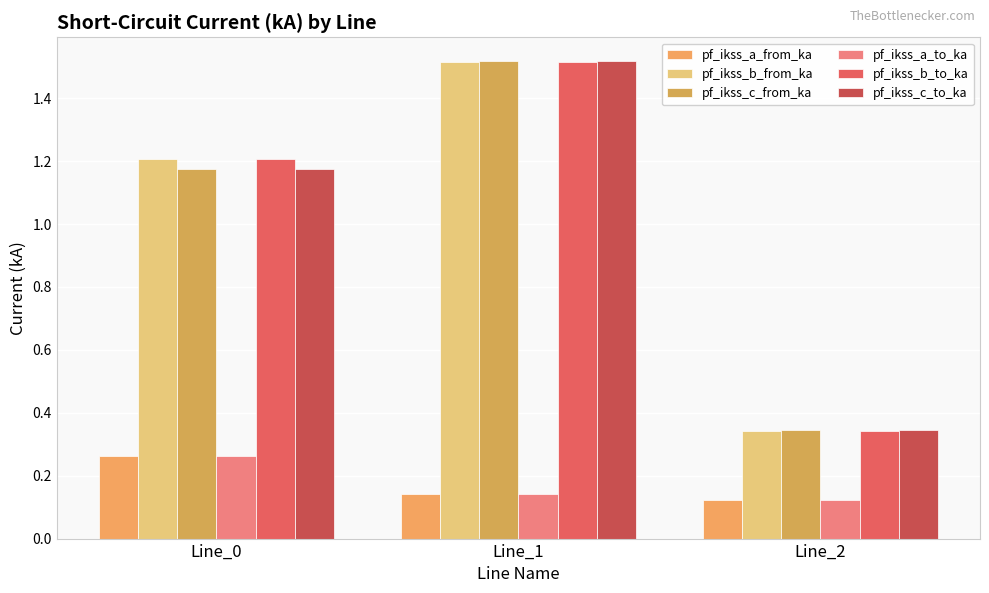

Which category has the highest value in the pf_ikss_c_to_ka series?

Line_1